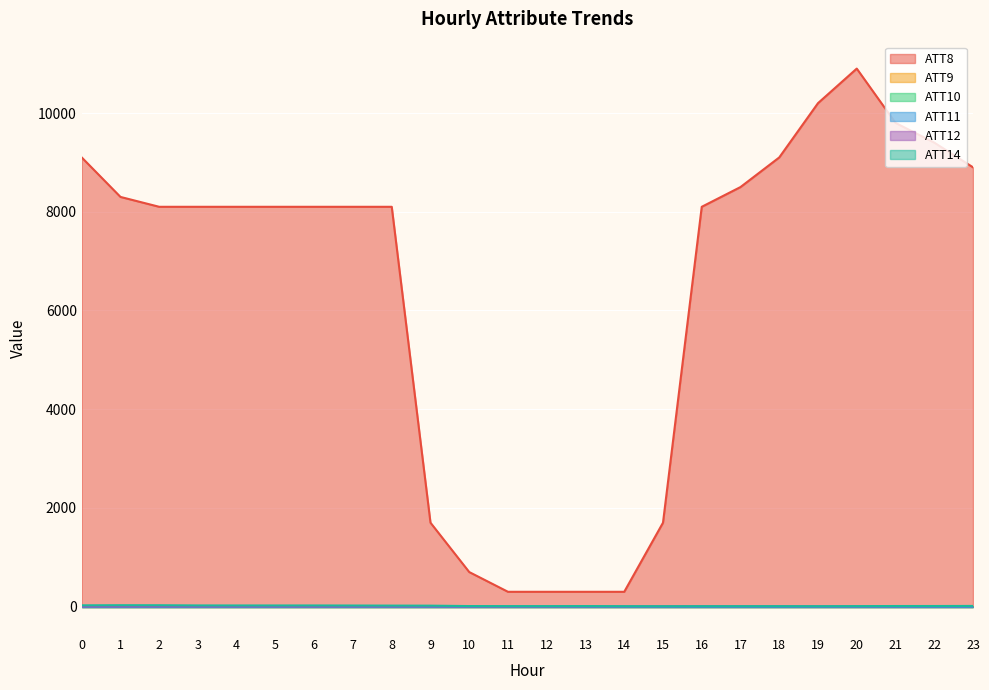

True or false: ATT8 and ATT14 intersect in this chart.

False